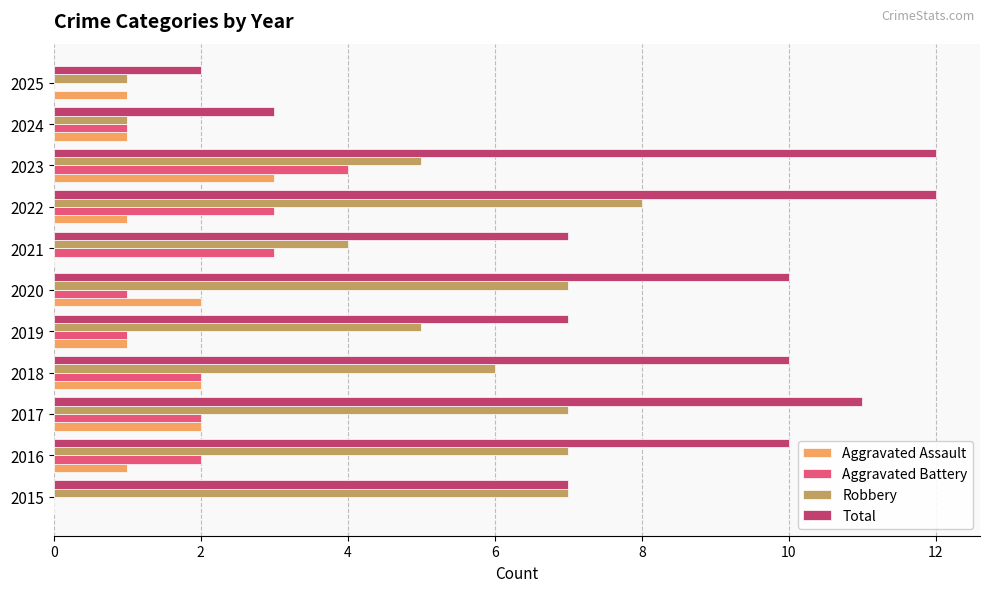

What is the sum of all Total values?

91